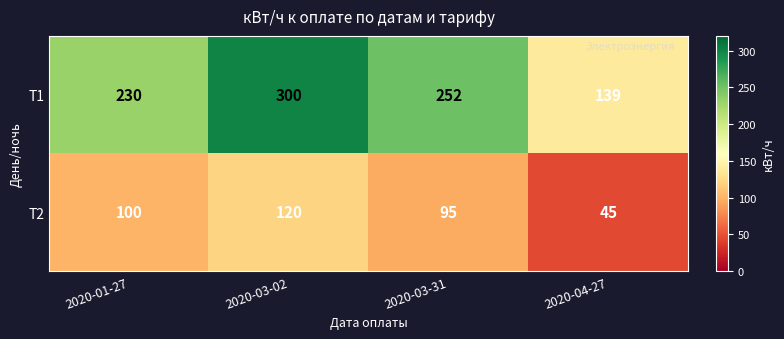

At 2020-04-27, list the series in order from largest to smallest.

Т1, Т2